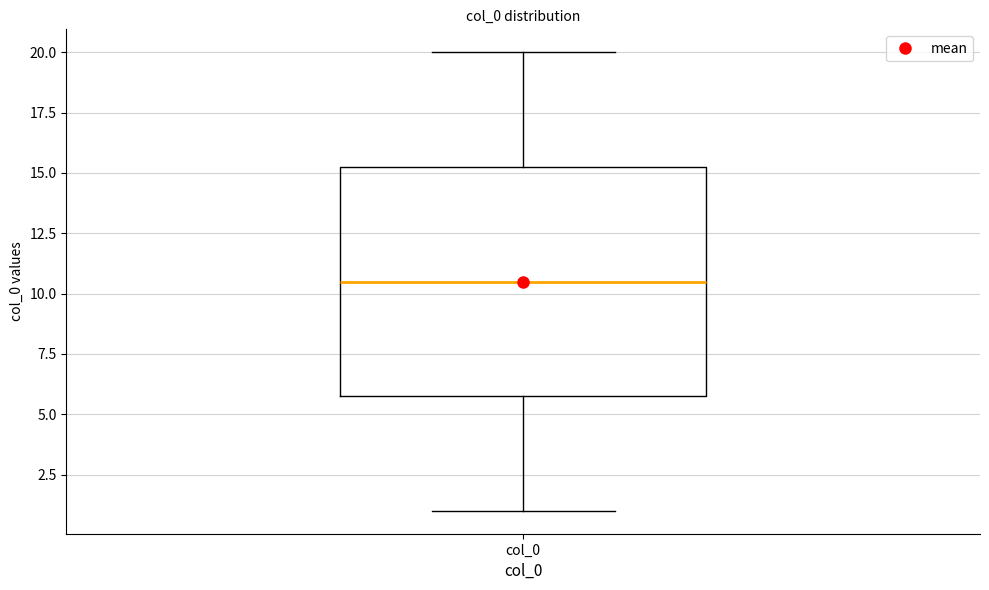

Transcribe this box plot: give where the median line is, the range the box spans, and where the two whiskers end, as read against the y-axis. The values are not printed on the chart, so give them approximately, as read against the axis.

median 10.5, box 6.0 to 15.5, whiskers 1.0 to 20.0